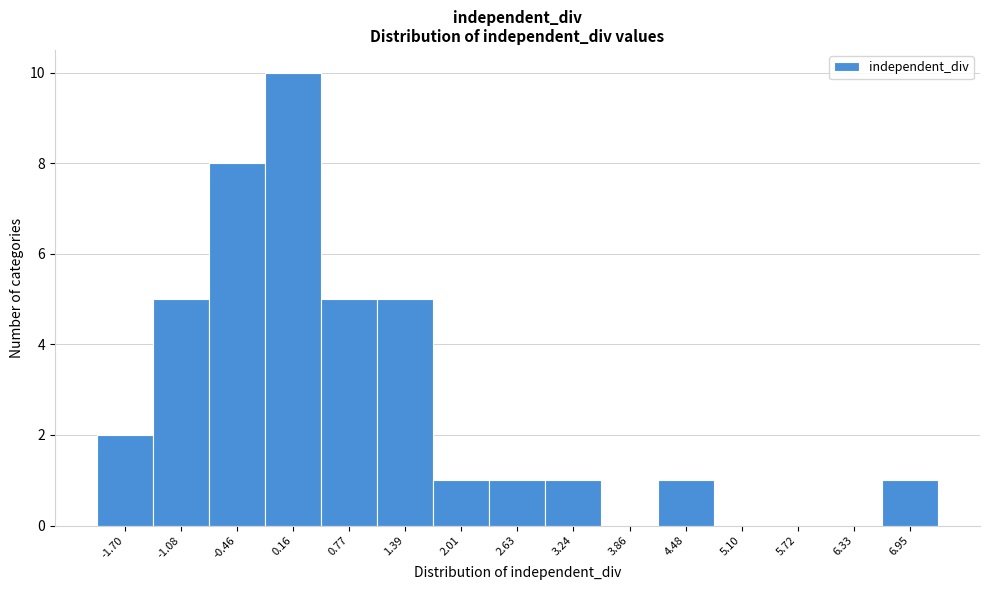

Reading left to right, transcribe this chart: for each bar, give the range it covers on the x-axis and its height. Neither the bar edges nor the heights are printed on the chart, so give them approximately, as read against the axes.

-2.0 to -1.4: 2
-1.4 to -0.8: 5
-0.8 to -0.2: 8
-0.2 to 0.5: 10
0.5 to 1.1: 5
1.1 to 1.7: 5
1.7 to 2.3: 1
2.3 to 2.9: 1
2.9 to 3.6: 1
3.6 to 4.2: 0
4.2 to 4.8: 1
4.8 to 5.4: 0
5.4 to 6.0: 0
6.0 to 6.6: 0
6.6 to 7.3: 1